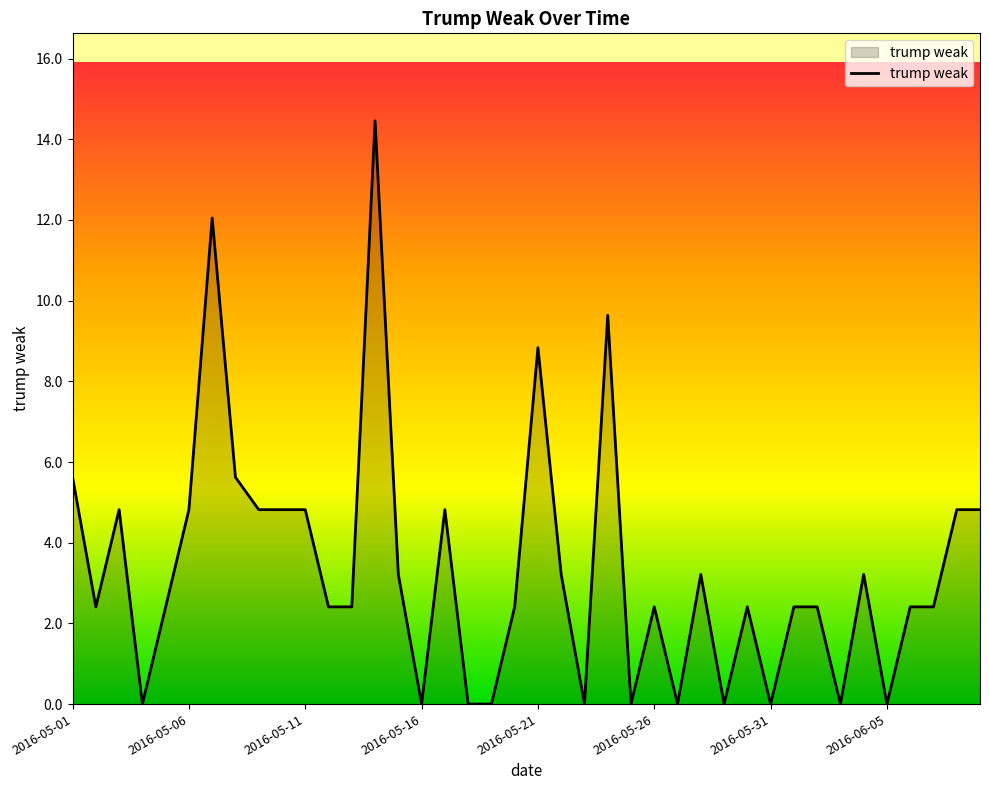

What is the difference between the maximum and minimum values?

14.5